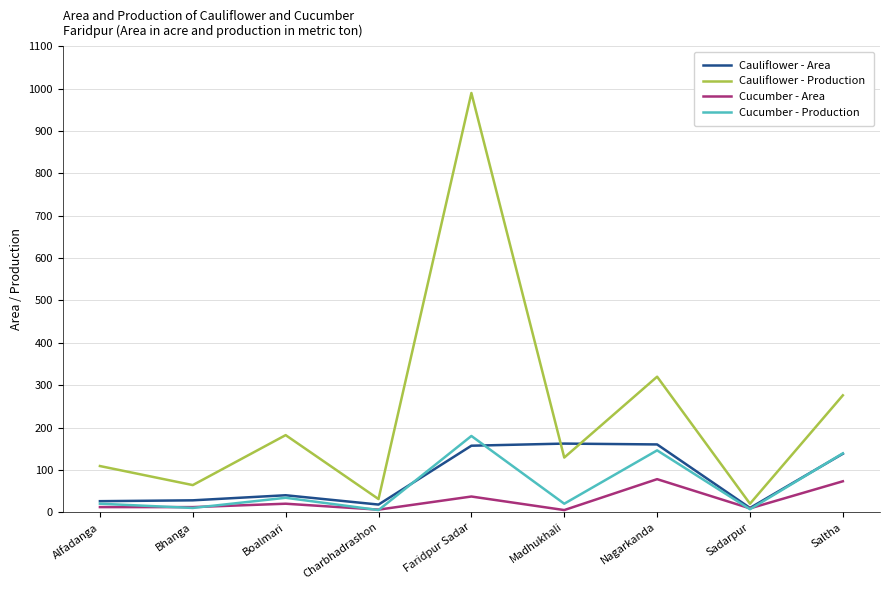

At which category is the sum across all series the highest?

Faridpur Sadar